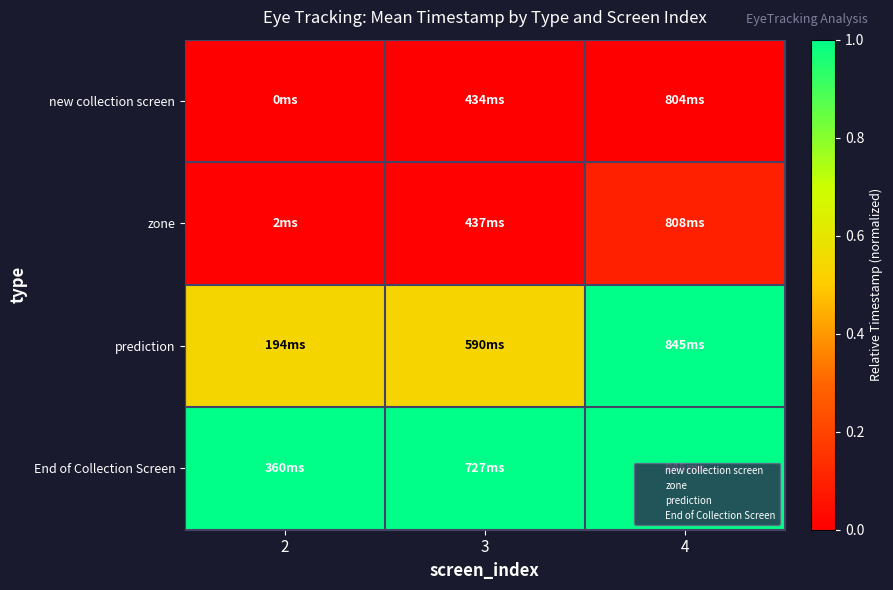

What is the spread (max minus min) of values at 4?

1.0